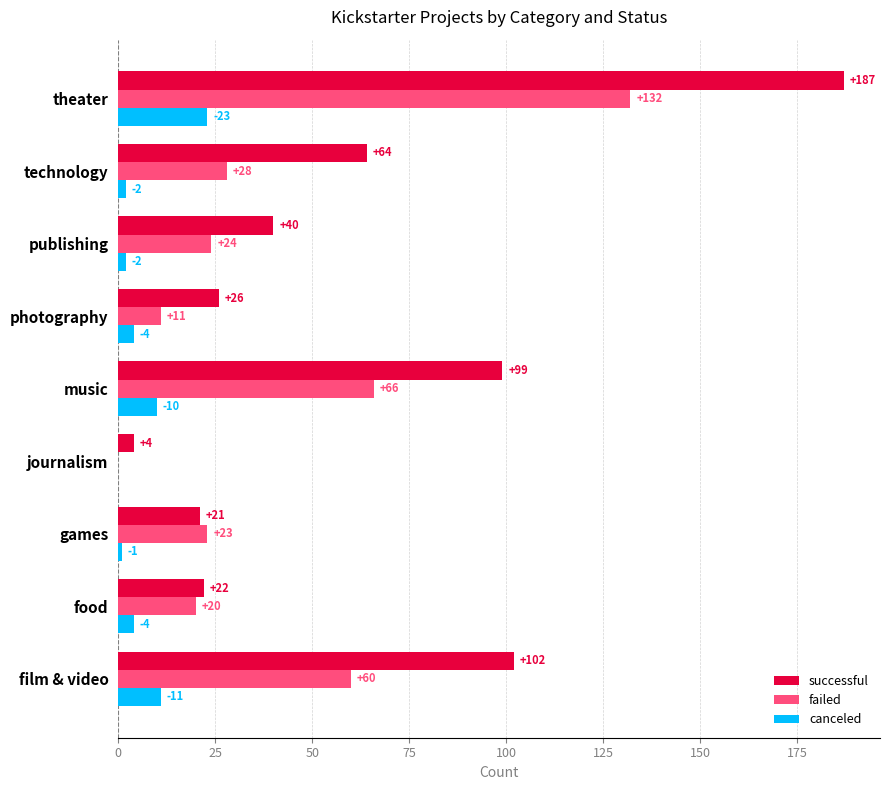

True or false: successful has a value of 40 at publishing.

True